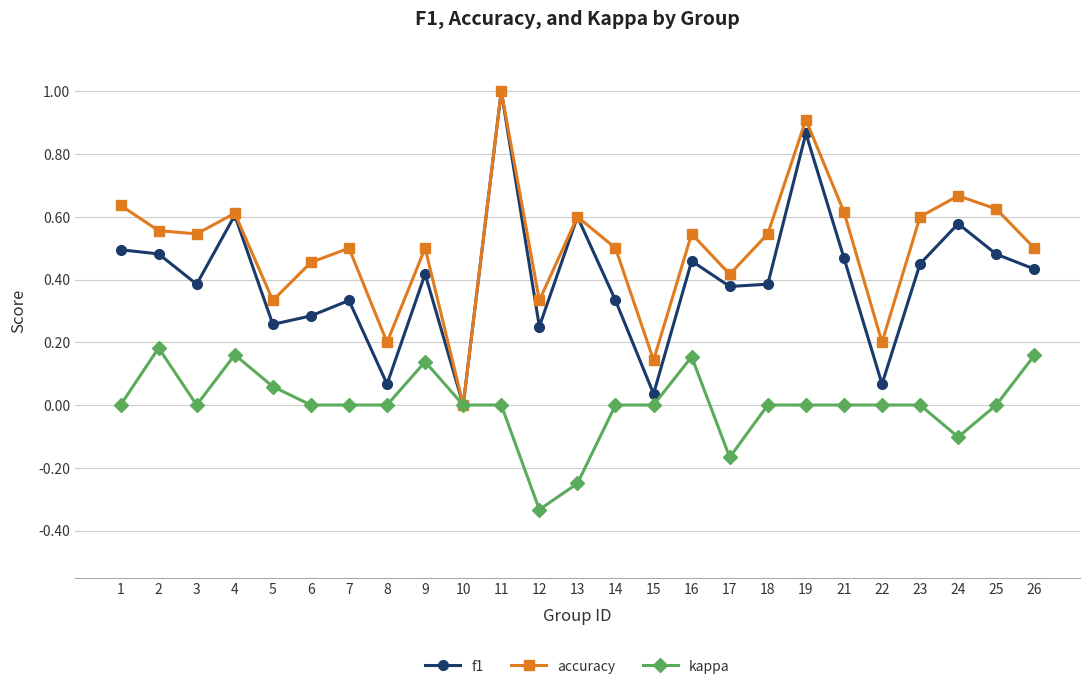

Between 14 and 22, which series saw the biggest shift?

accuracy